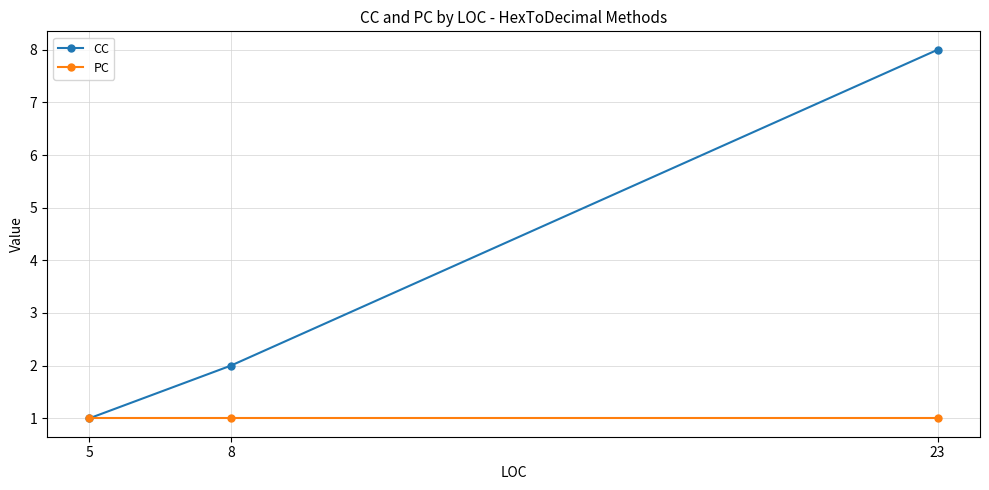

Reading left to right, list all the values displayed in this chart.

CC: 5=1	8=2	23=8
PC: 5=1	8=1	23=1